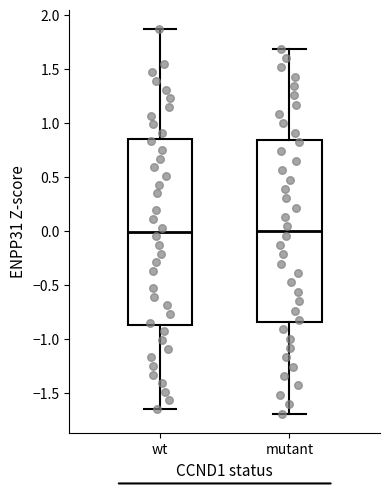

Reading left to right, read every box against the y-axis: the position of its median line, the range the box covers, and the ends of its whiskers. The values are not printed on the chart, so give them approximately, as read against the axis.

wt: median 0.00, box -0.85 to 0.85, whiskers -1.65 to 1.85
mutant: median 0.00, box -0.85 to 0.85, whiskers -1.70 to 1.70